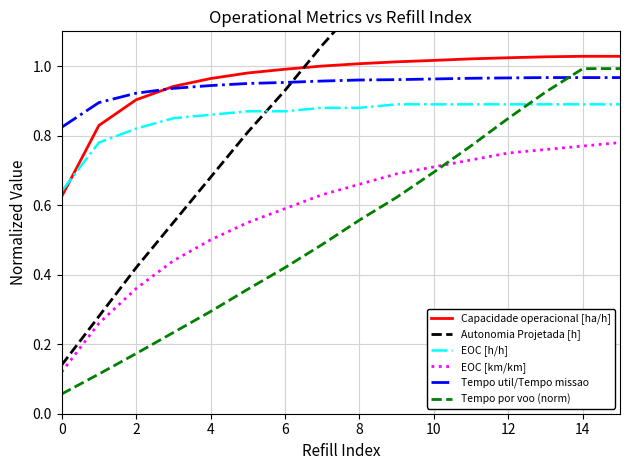

What is the difference between the maximum and second lowest values in the Capacidade operacional [ha/h] series?

0.2